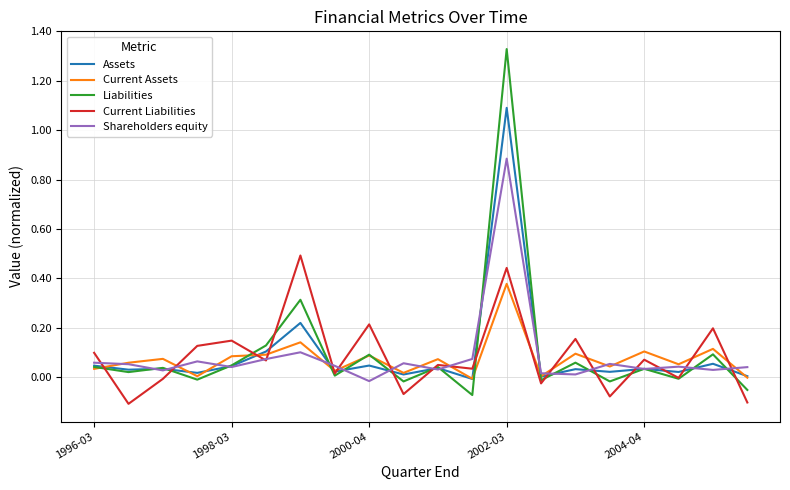

True or false: Current Assets and Current Liabilities cross at least once.

True